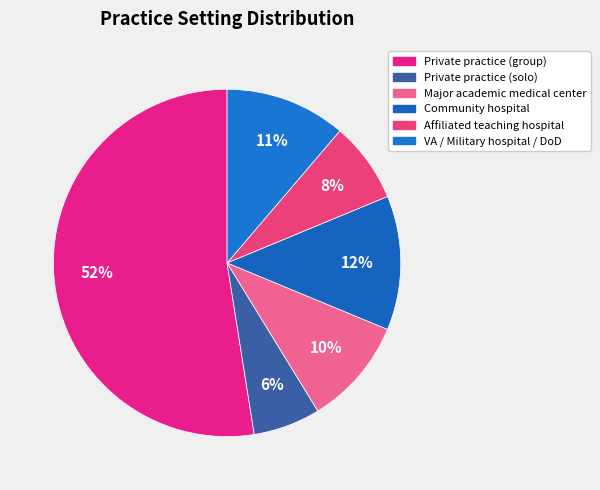

What percentage is the Private practice (group) slice, to the nearest percent?

52%